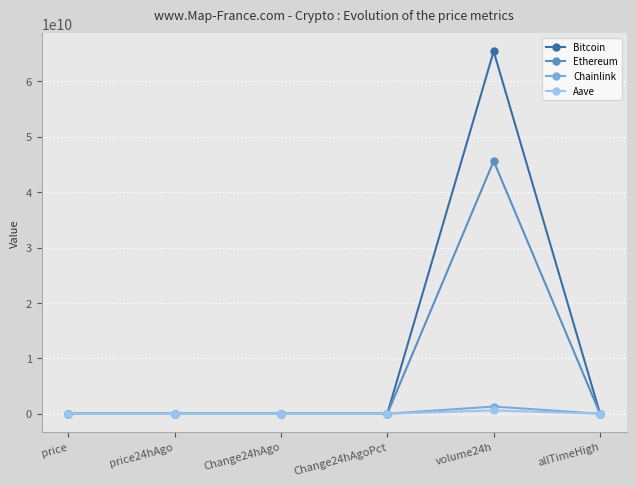

Is the value of Ethereum at volume24h greater than the value of Bitcoin at price24hAgo?

Yes